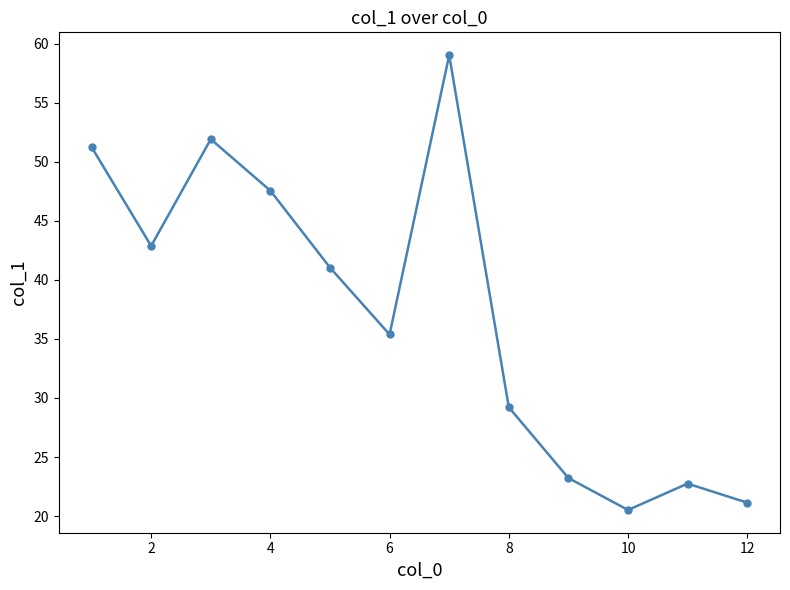

True or false: there are more than 1 points higher than both neighbors.

True